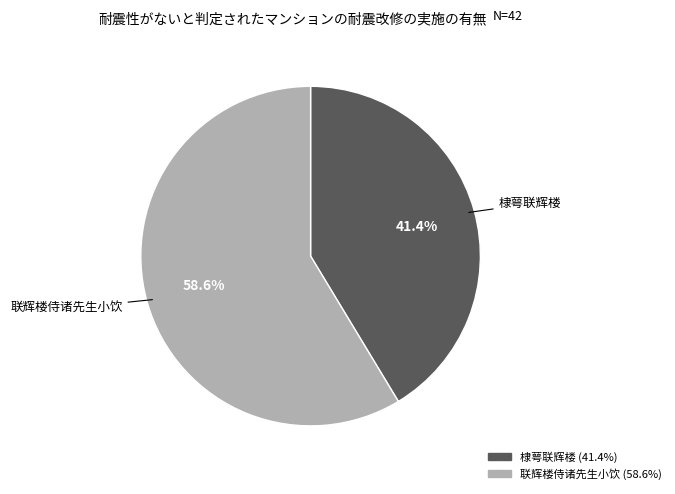

Rank the categories by value from lowest to highest.

棣萼联辉楼, 联辉楼侍诸先生小饮